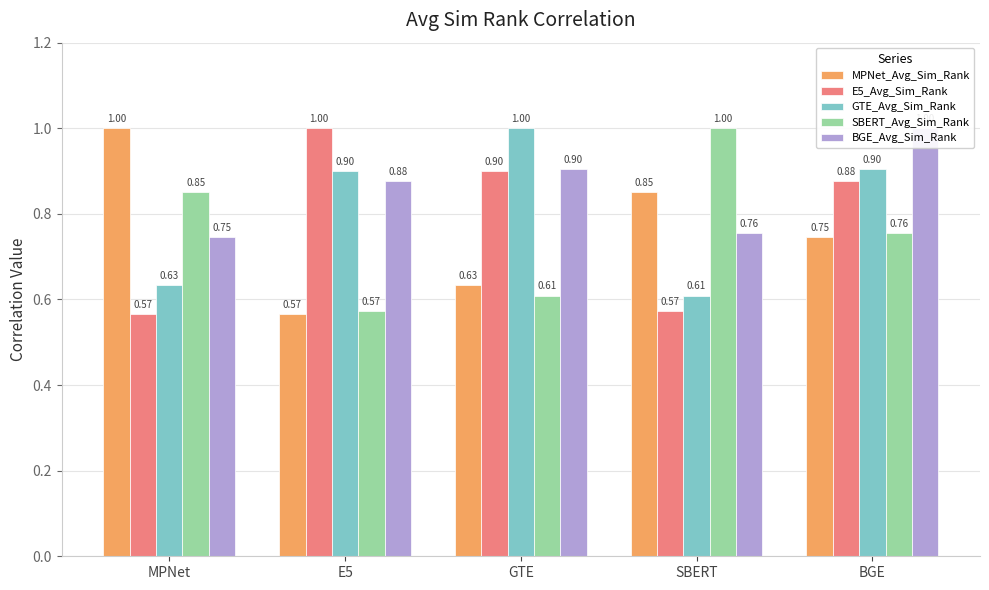

Reading right to left, extract all data points from this chart.

MPNet_Avg_Sim_Rank: BGE=0.7	SBERT=0.9	GTE=0.6	E5=0.6	MPNet=1.0
E5_Avg_Sim_Rank: BGE=0.9	SBERT=0.6	GTE=0.9	E5=1.0	MPNet=0.6
GTE_Avg_Sim_Rank: BGE=0.9	SBERT=0.6	GTE=1.0	E5=0.9	MPNet=0.6
SBERT_Avg_Sim_Rank: BGE=0.8	SBERT=1.0	GTE=0.6	E5=0.6	MPNet=0.9
BGE_Avg_Sim_Rank: BGE=1.0	SBERT=0.8	GTE=0.9	E5=0.9	MPNet=0.7